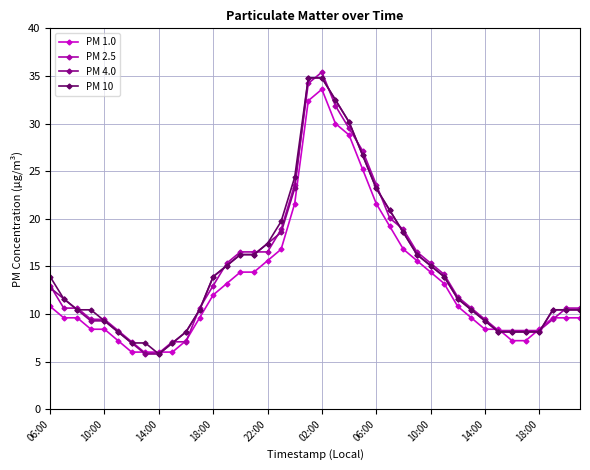

What is the highest value of the PM 2.5 series?

35.4